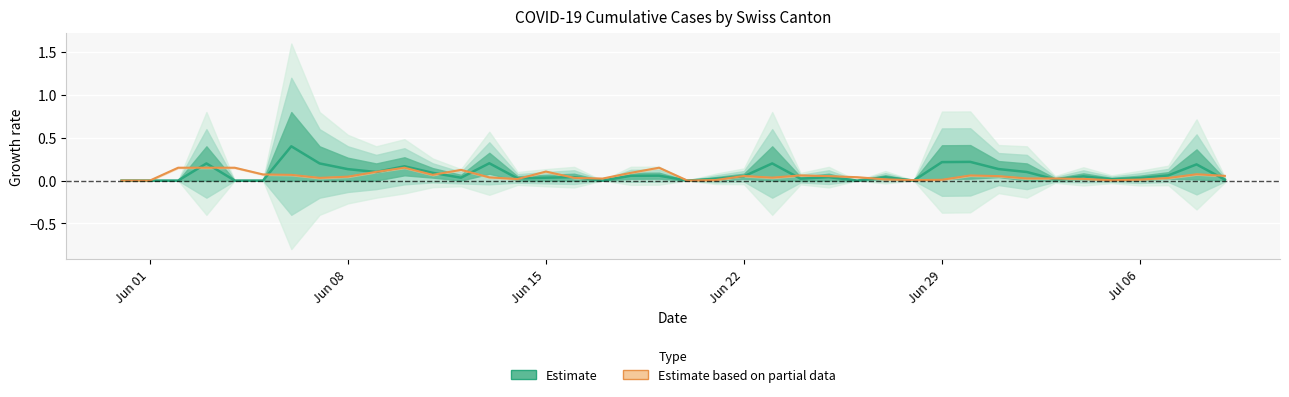

Which series ends up on top after the final intersection of Estimate and Estimate based on partial data?

Estimate based on partial data